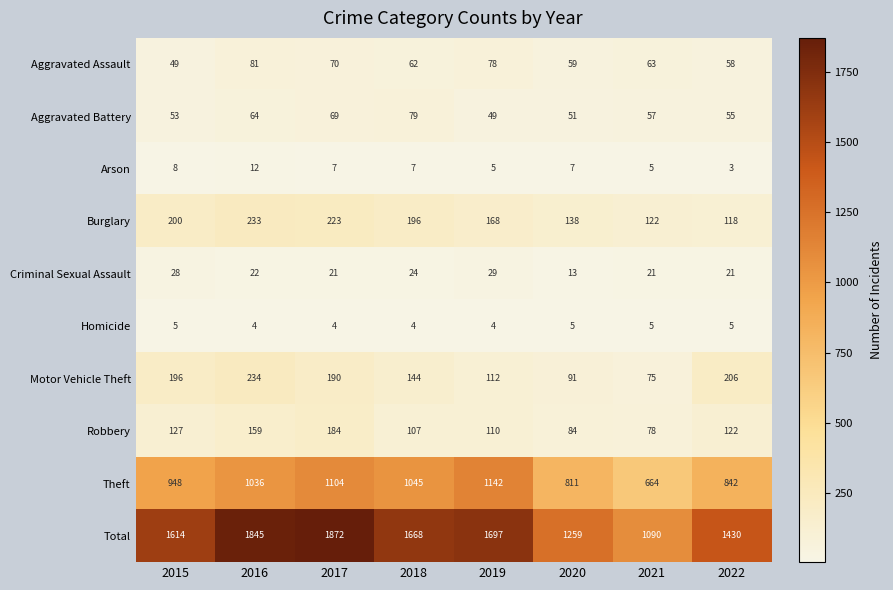

What is the difference between the second highest and second lowest values in the Aggravated Battery series?

18